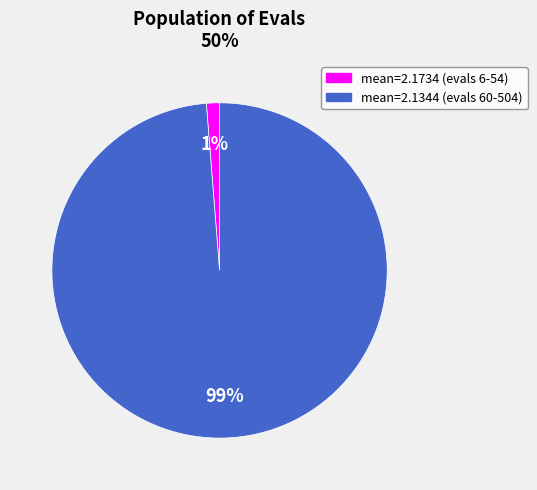

To the nearest percent, what is the average slice percentage?

50%